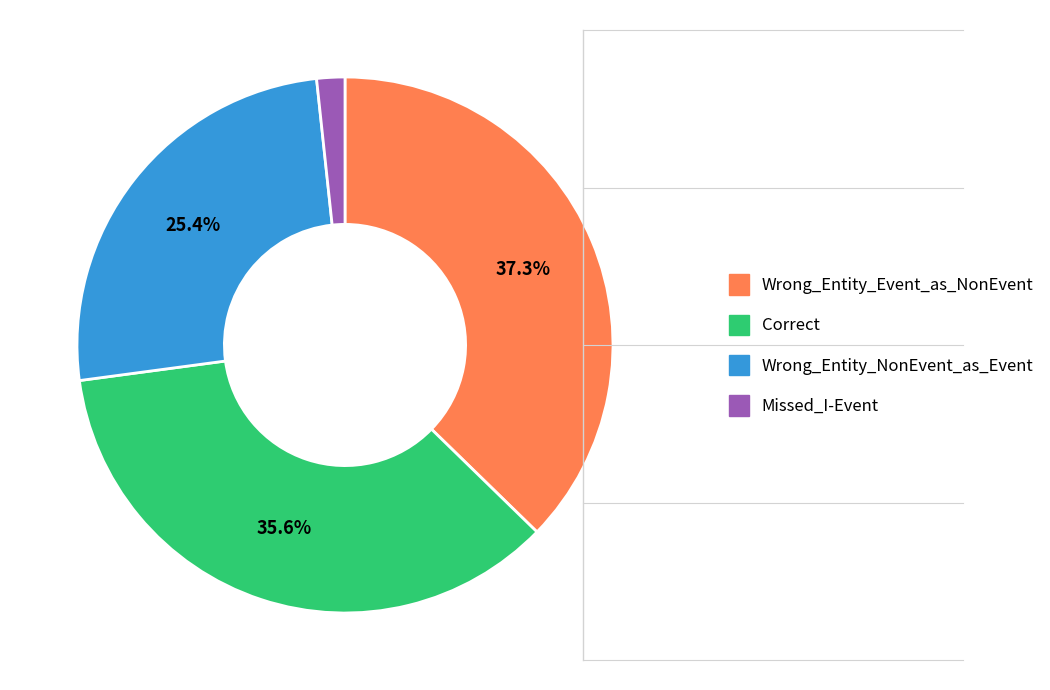

Which has a higher value, Wrong_Entity_Event_as_NonEvent or Correct?

Wrong_Entity_Event_as_NonEvent